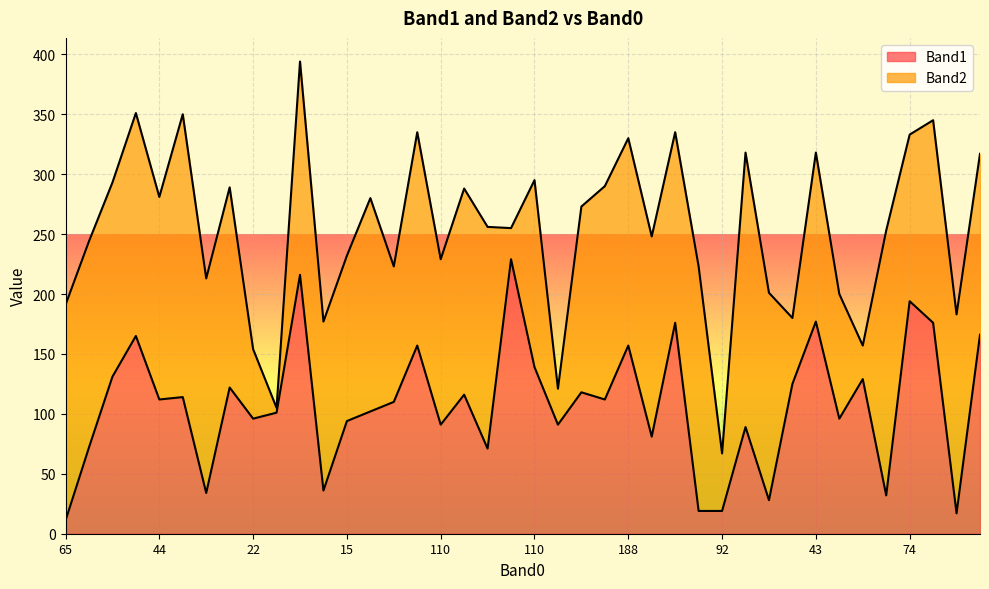

Does the chart display data point markers on the line(s)?

No